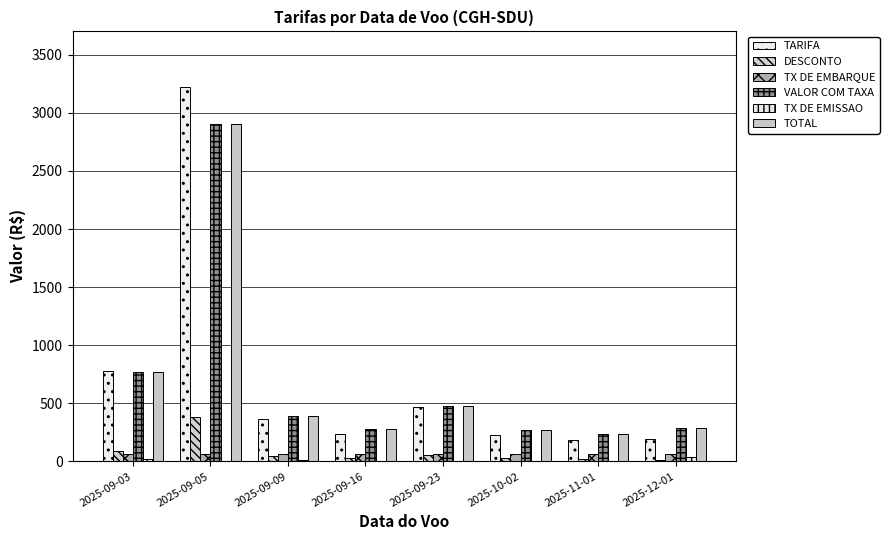

Are the bars grouped side by side (vs. stacked)?

Yes